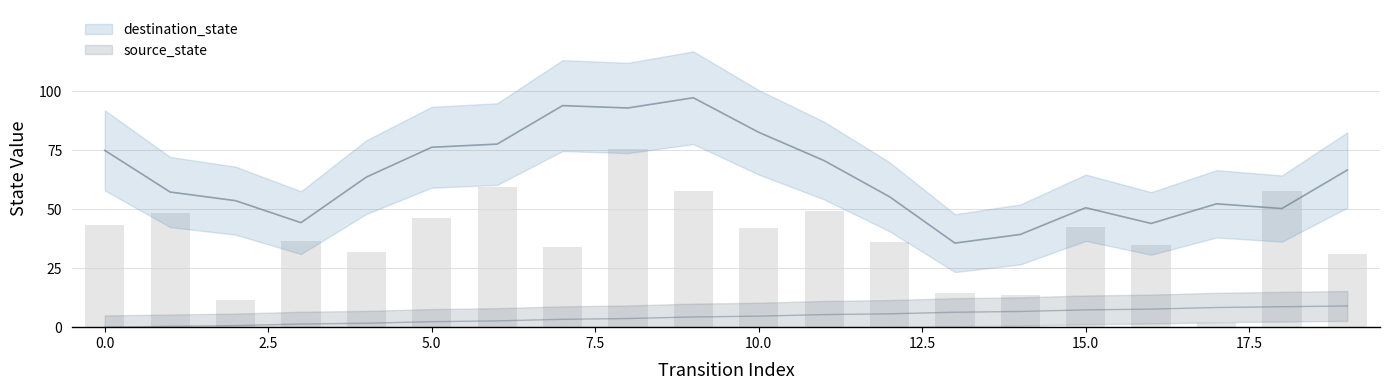

Rank the series by their maximum value, from highest to lowest.

destination_state, source_state